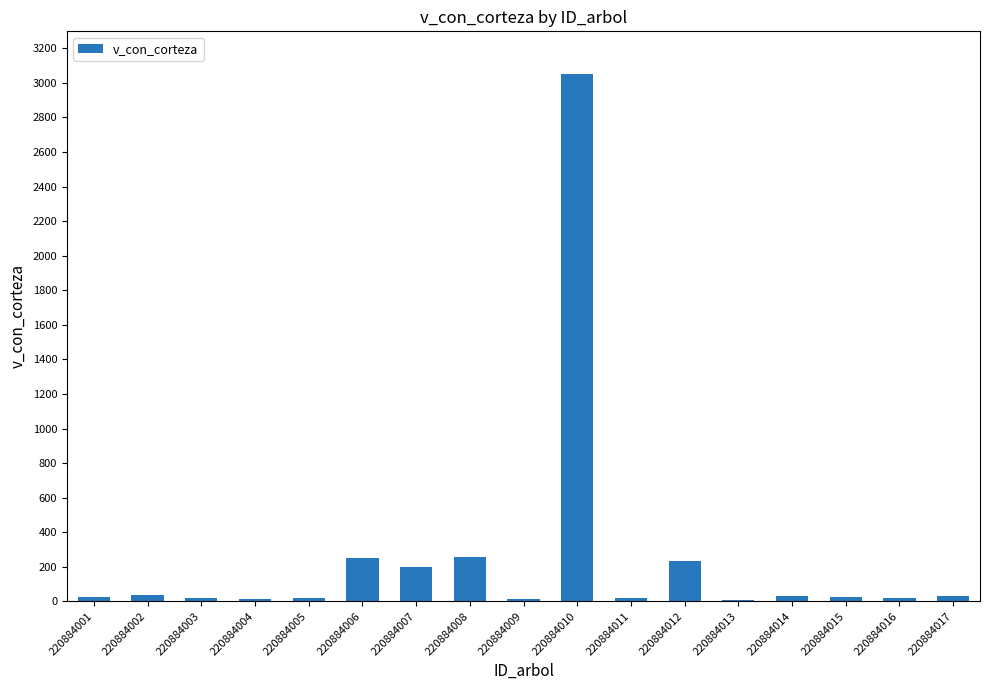

What is the approximate value at 220884006?

247.9